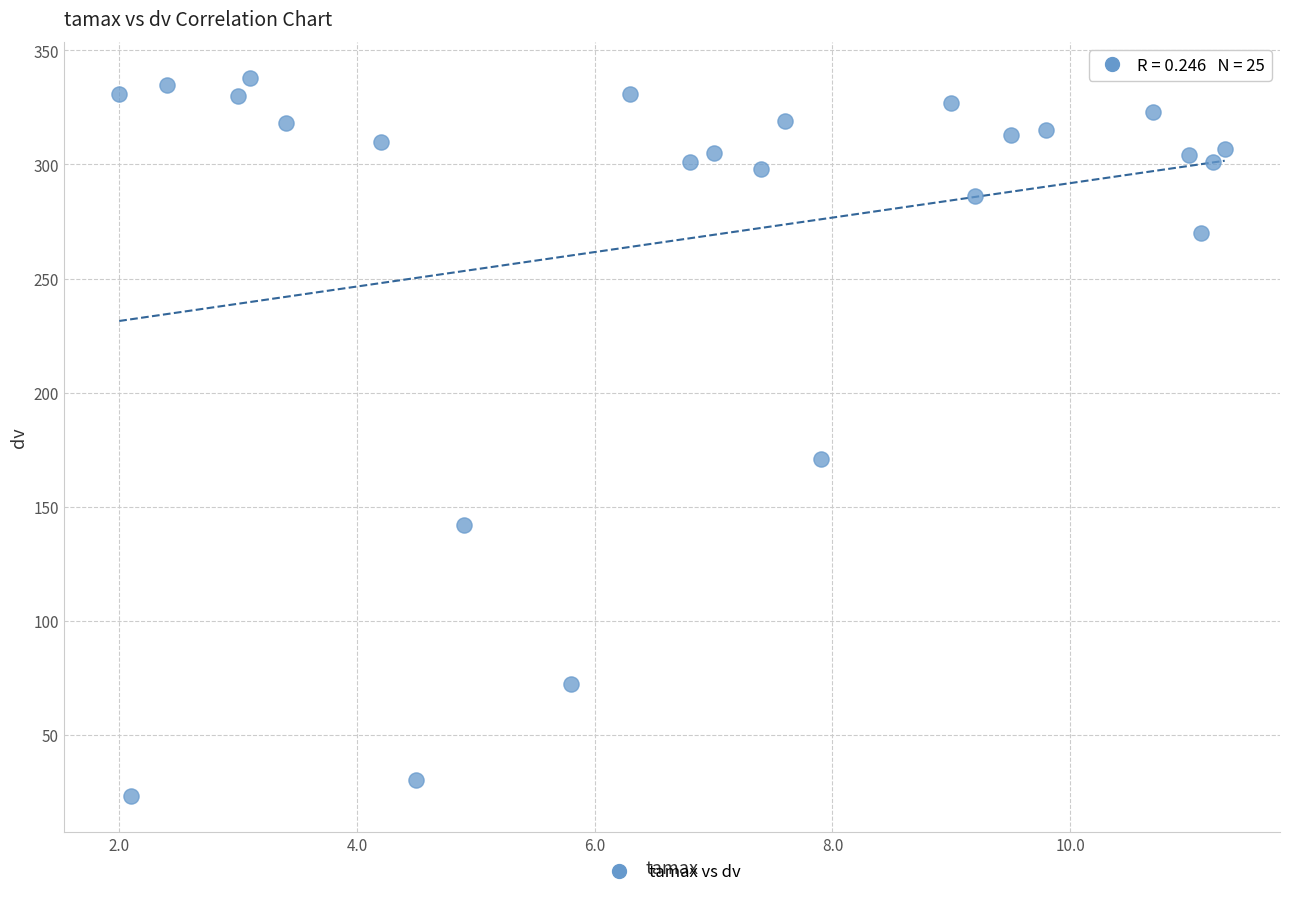

What Y value in the scatter plot is closest to 180?

171